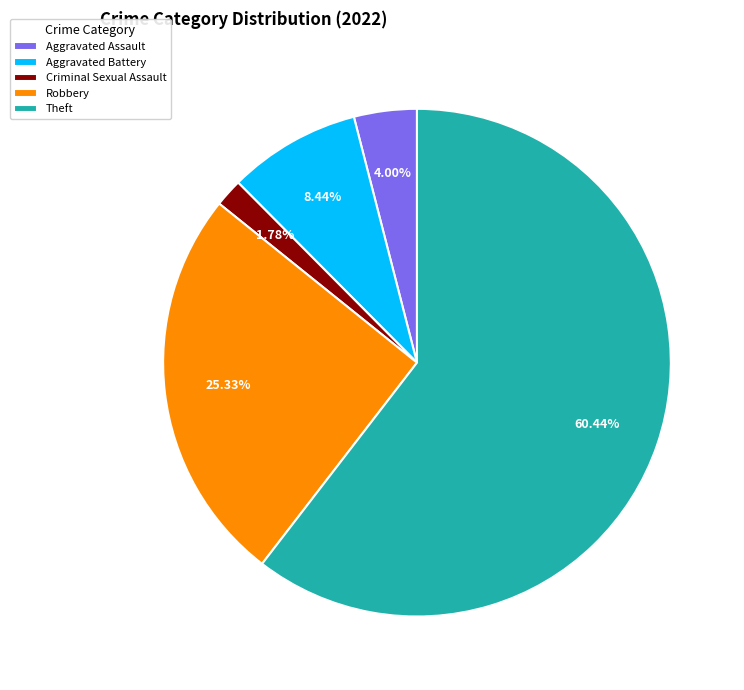

Is Aggravated Assault the majority of the pie?

No